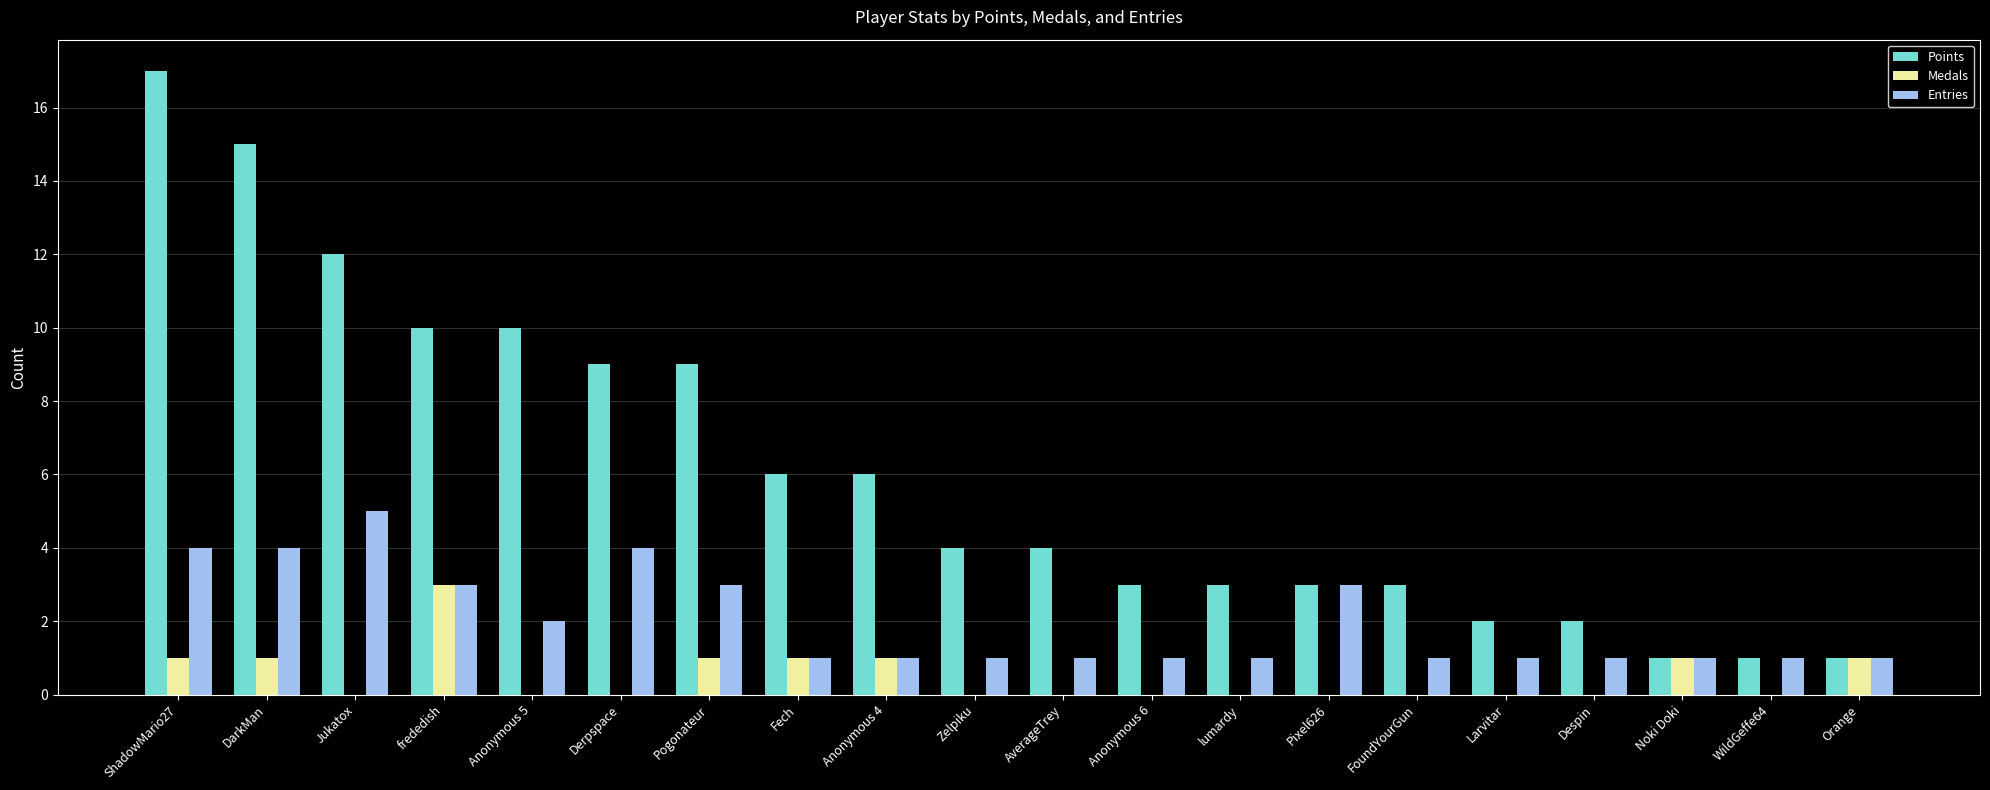

What is the sum of the Points values at ShadowMario27 and DarkMan?

32